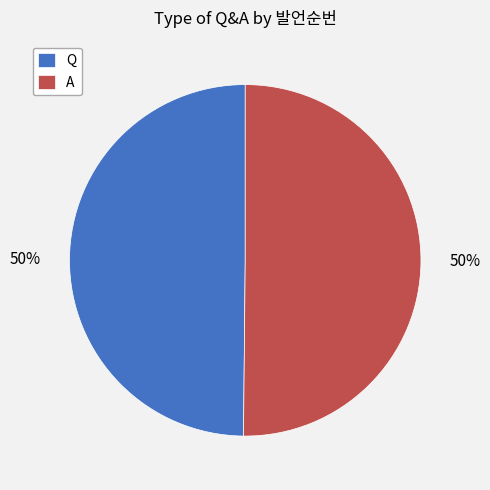

The Q slice represents 50% of the pie. True or false?

True